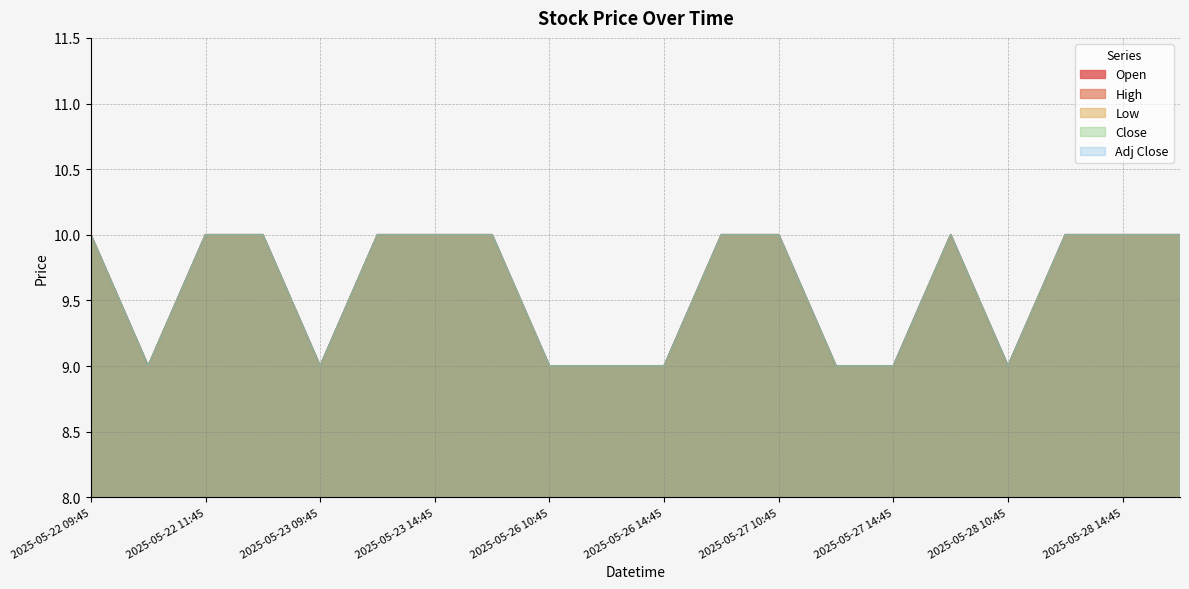

How many data points in Open are less than 10?

8